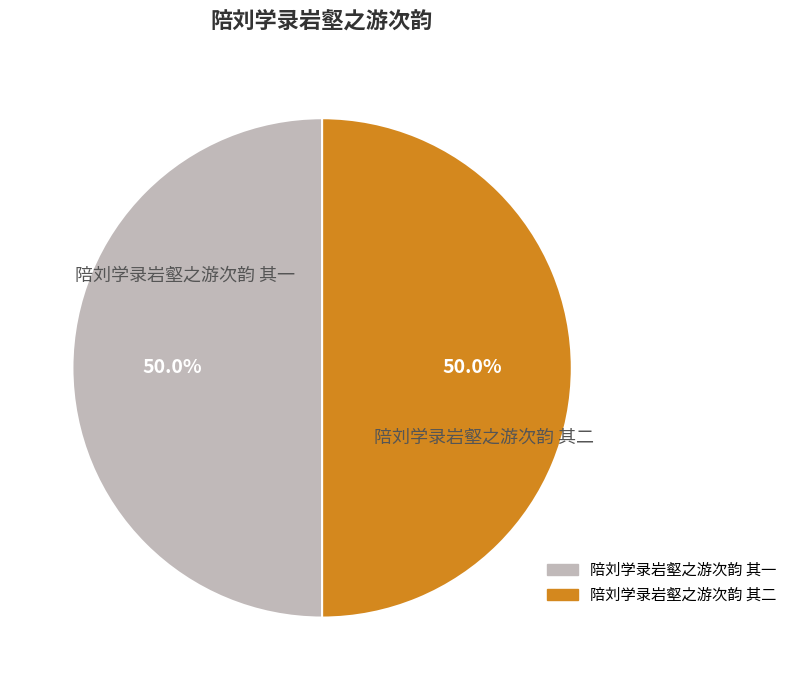

True or false: 陪刘学录岩壑之游次韵 其一 accounts for 50% of the total.

True